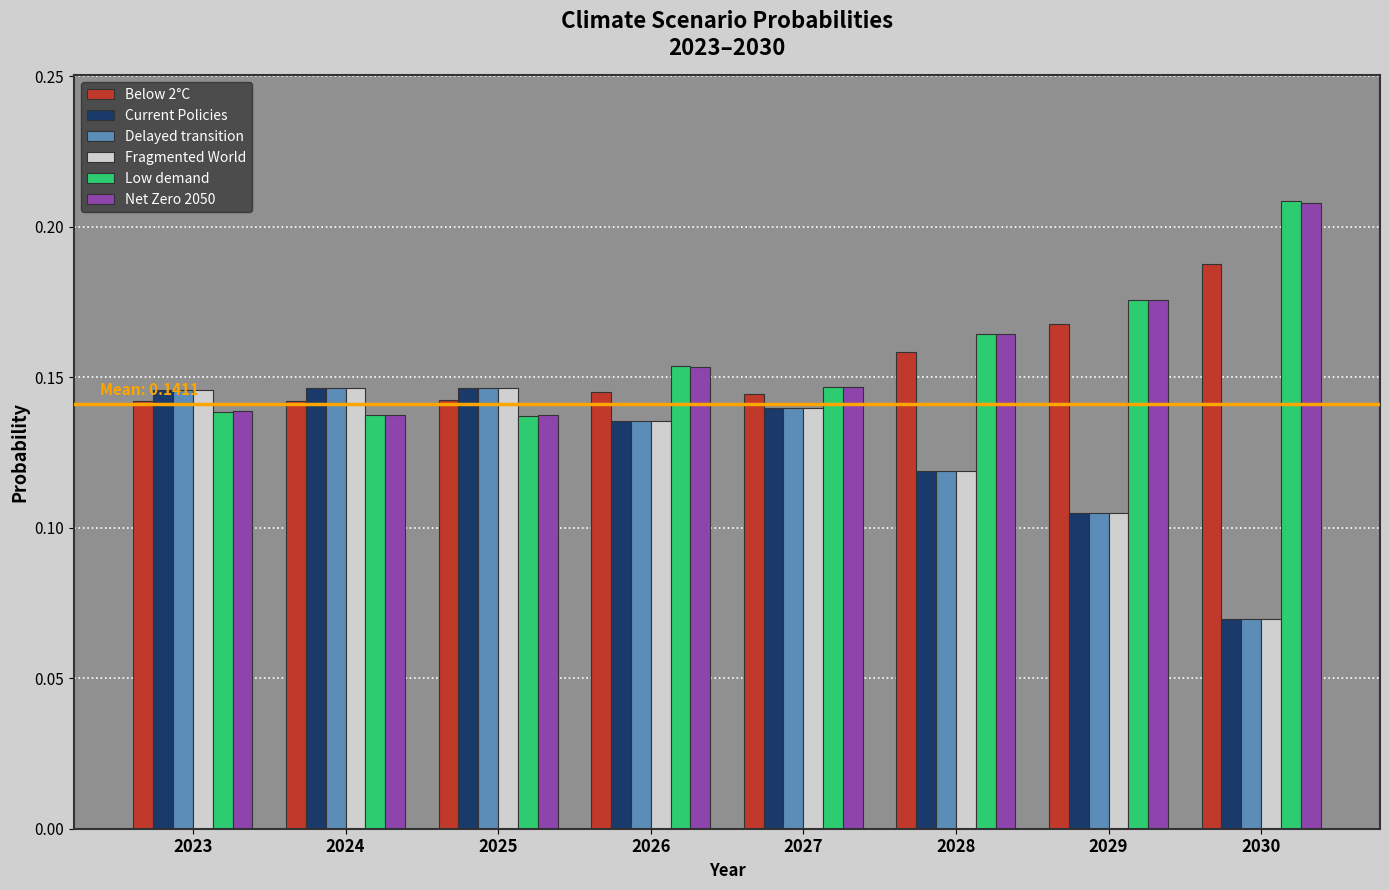

True or false: Delayed transition has a value of 0.2 at 2026.

False